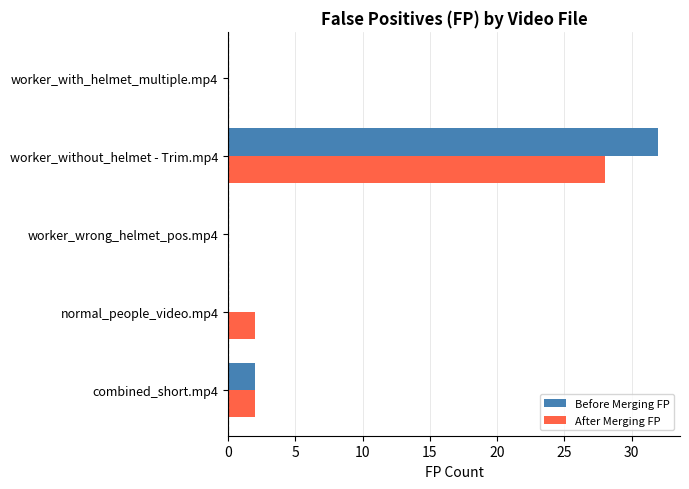

What is the sum of all Before Merging FP values?

34